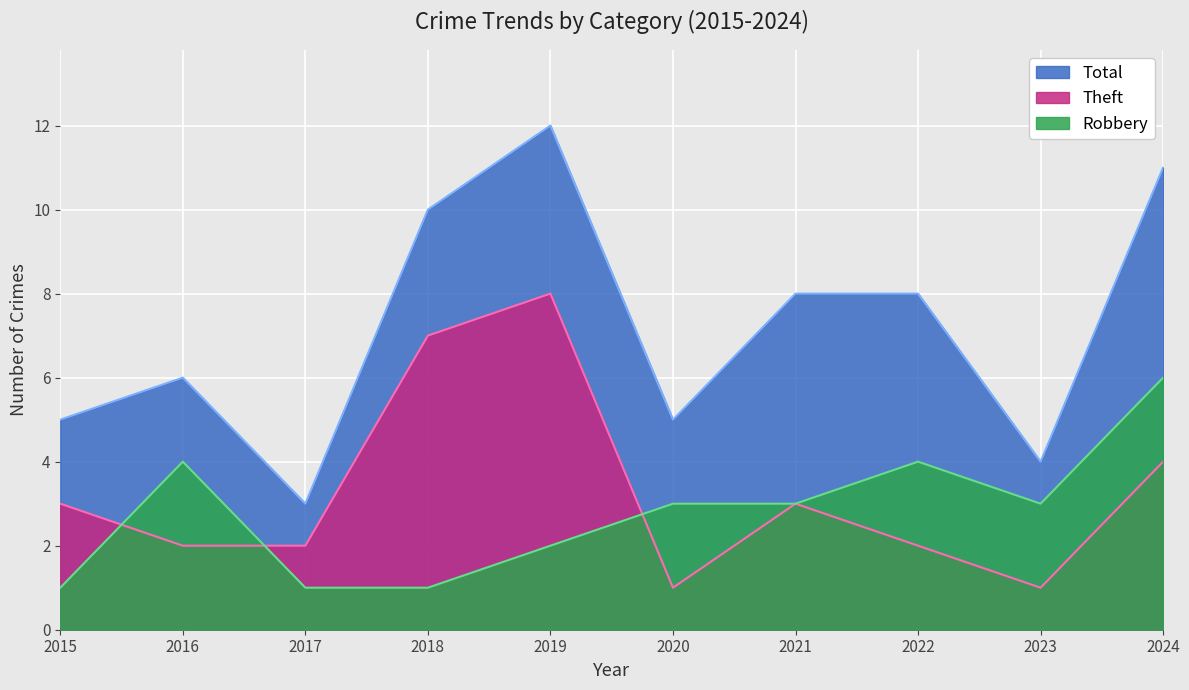

What is the difference between the highest and lowest values at 2017?

2